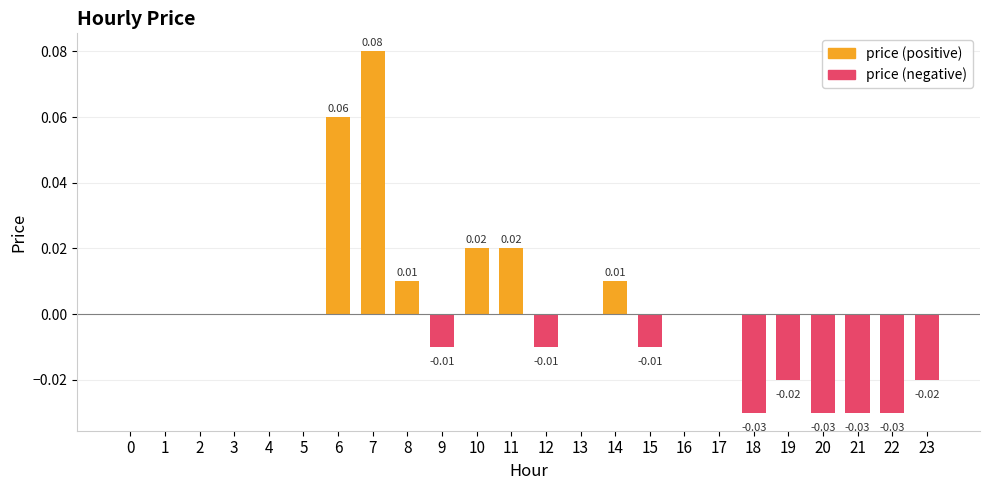

Which has a higher value, 18 or 17?

17